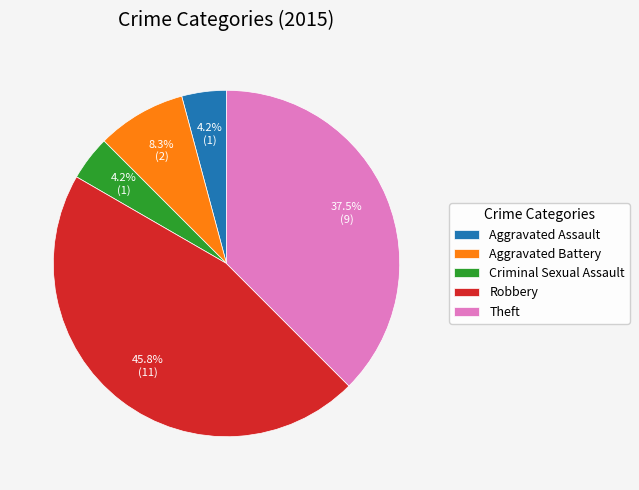

What is the ratio of the value at Aggravated Assault to the value at Aggravated Battery?

0.5